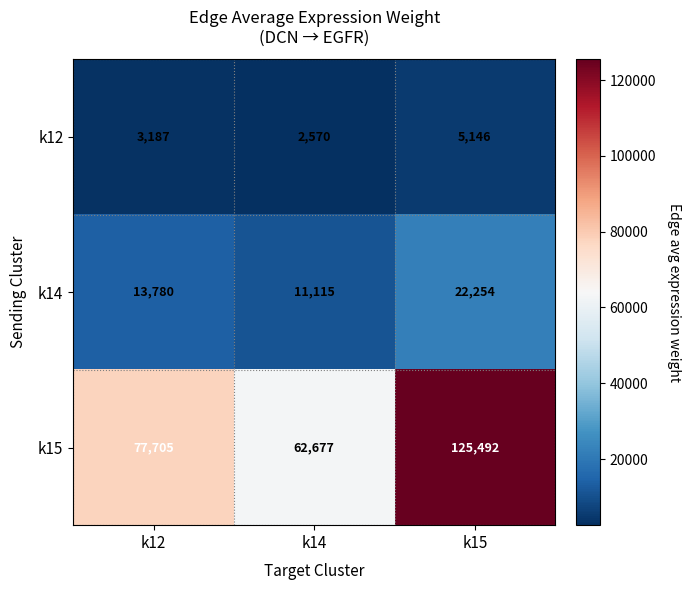

Reading left to right, what are all the values shown in this chart?

k12: 3187	2570	5146
k14: 13780	11115	22254
k15: 77705	62677	125492